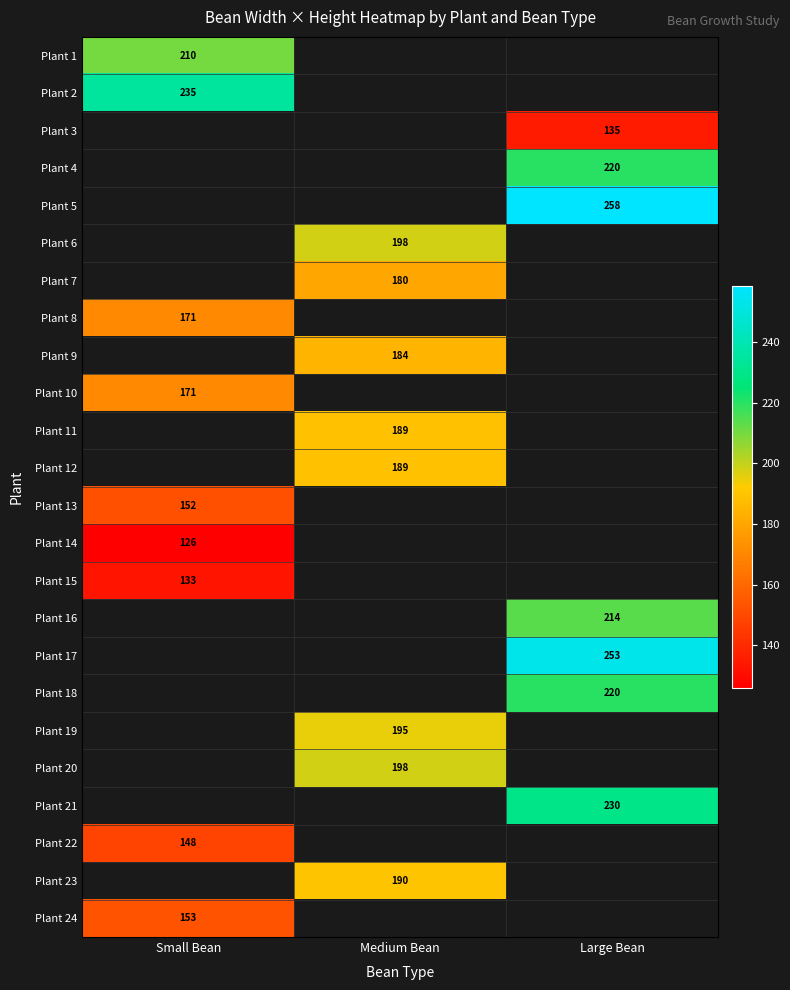

At how many categories does at least one series exceed 167?

3